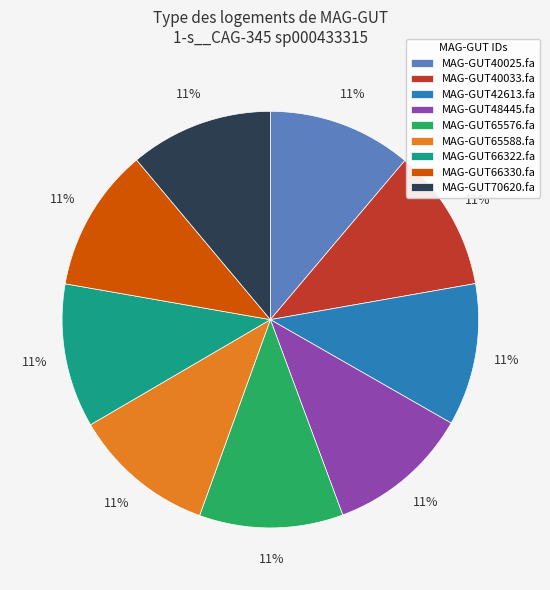

To the nearest percent, what percentage of the pie is MAG-GUT40033.fa?

11%